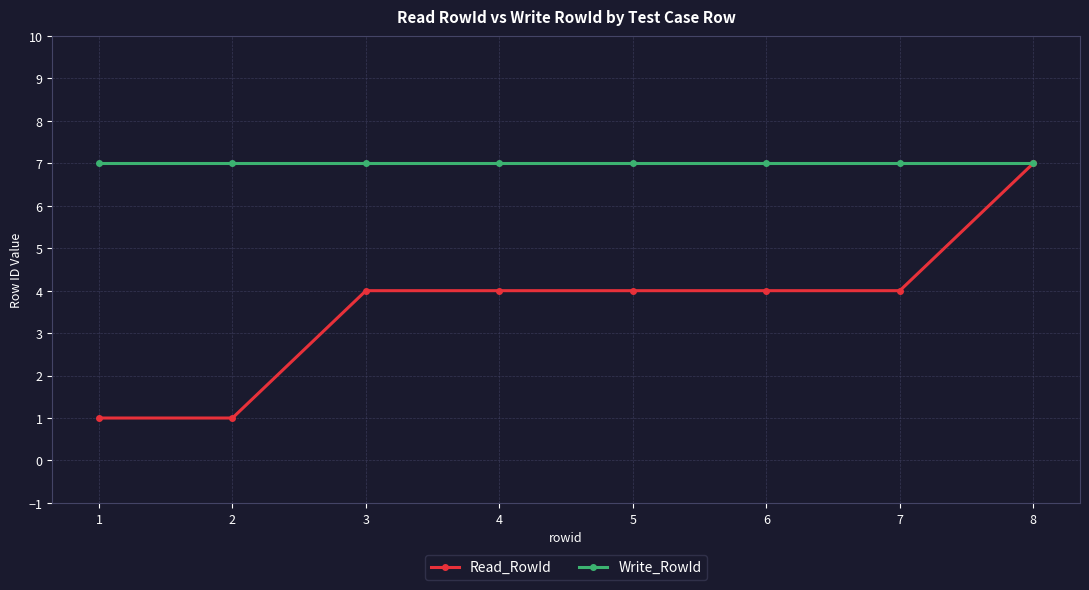

What is the maximum value shown in the chart?

7